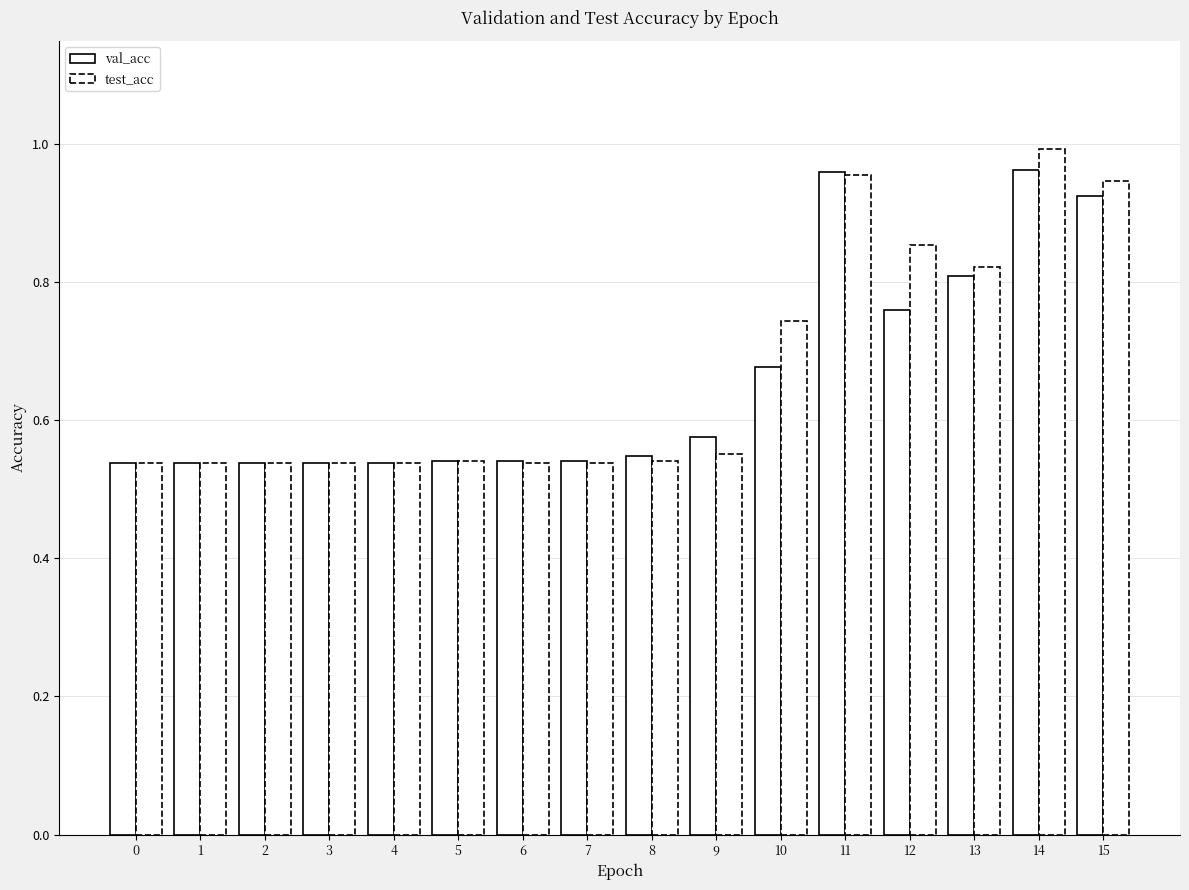

What is the minimum value for test_acc?

0.5